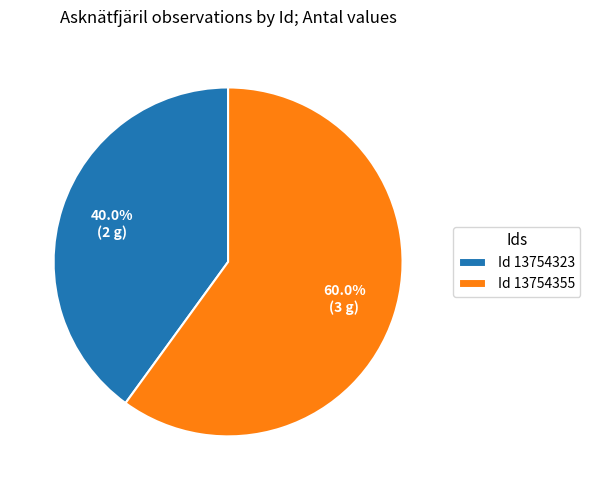

Combined, do Id 13754323 and Id 13754355 account for over 50%?

Yes